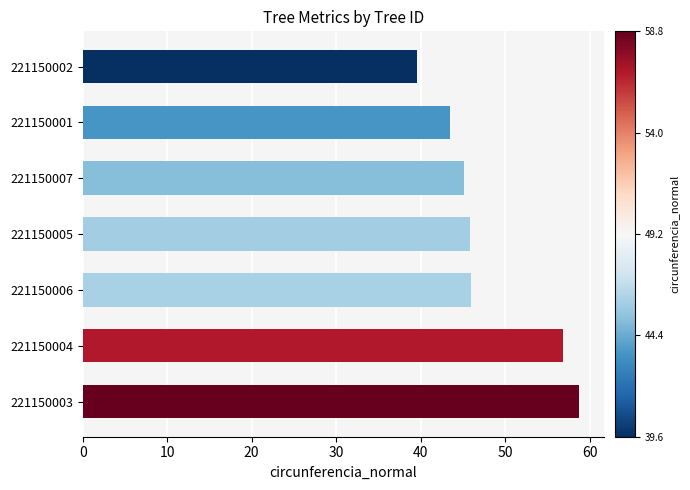

What is the difference between the maximum and minimum values?

19.2